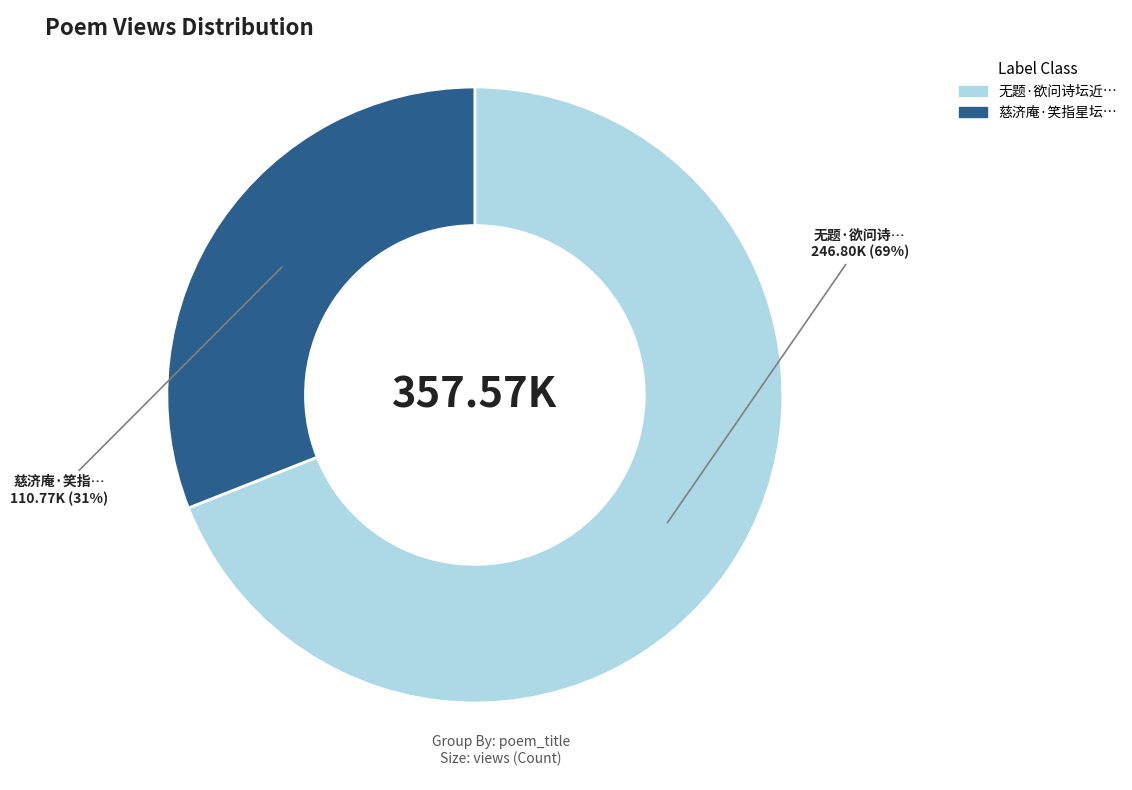

Is there a majority slice in this chart?

Yes